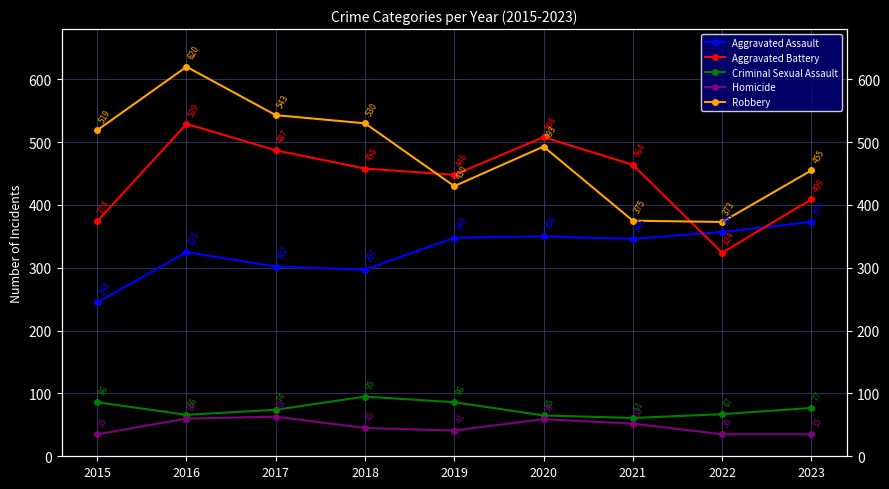

What is the smallest value displayed?

35